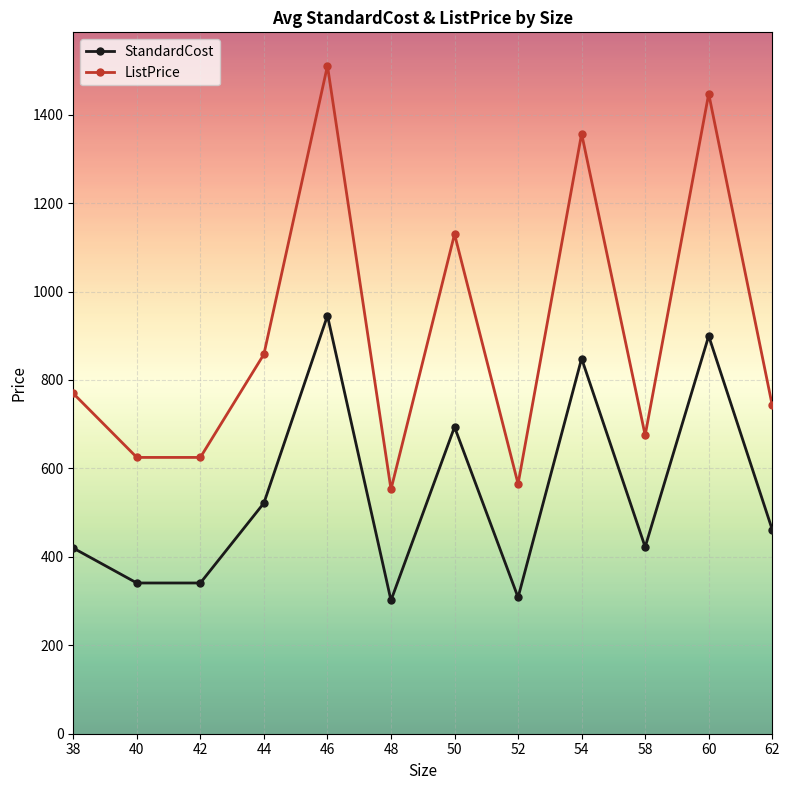

Is this an area chart (filled region under the line)?

No